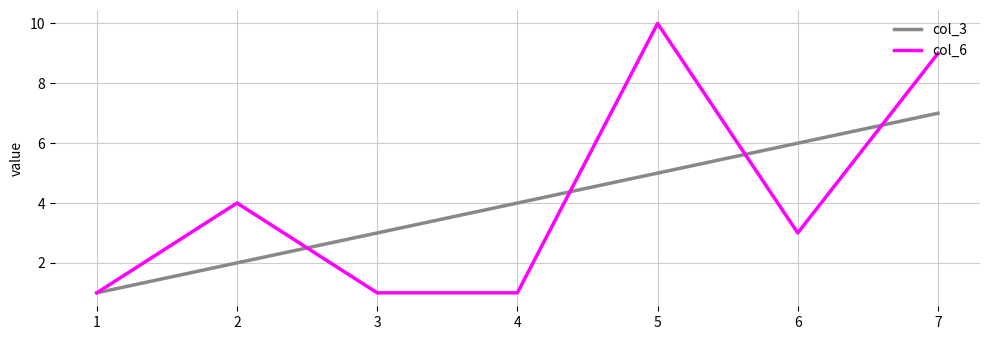

At which category is the sum across all series the highest?

7